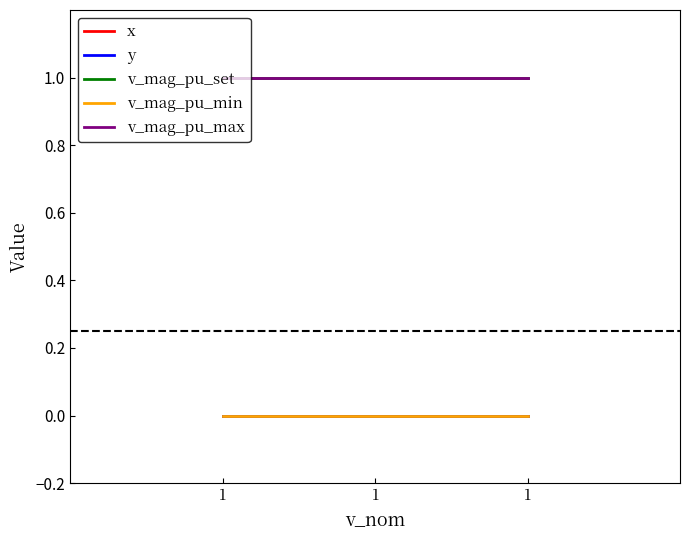

Is this an area chart (filled region under the line)?

No